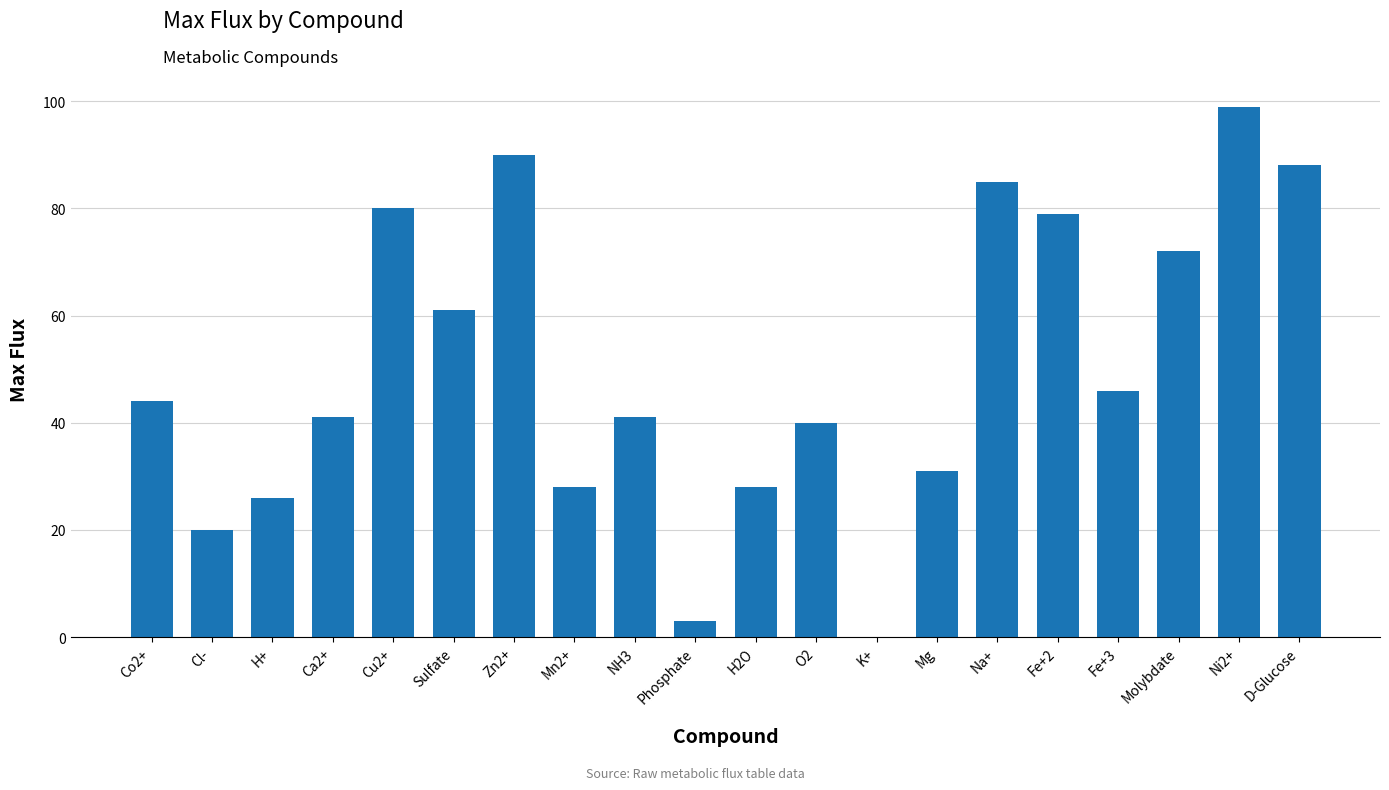

At which category does the chart reach its peak across all series?

Ni2+